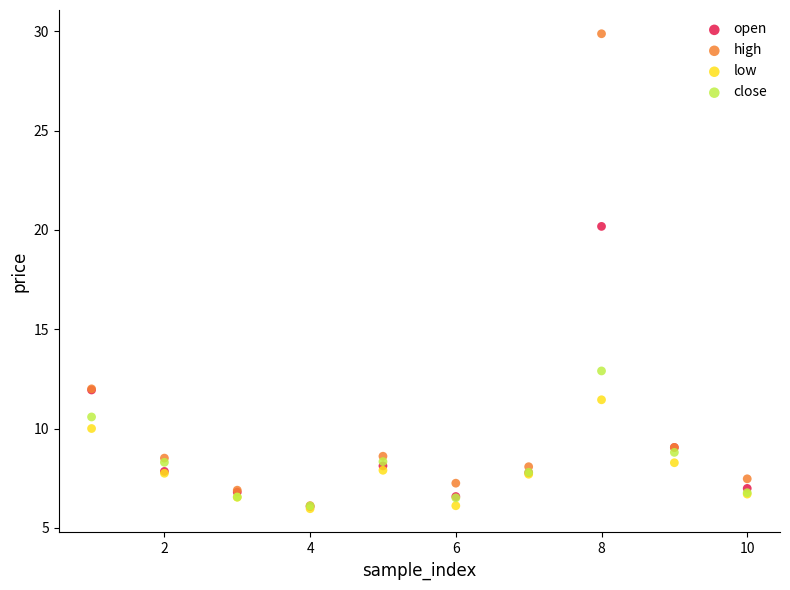

Across all series, what Y value is closest to 17?

20.2